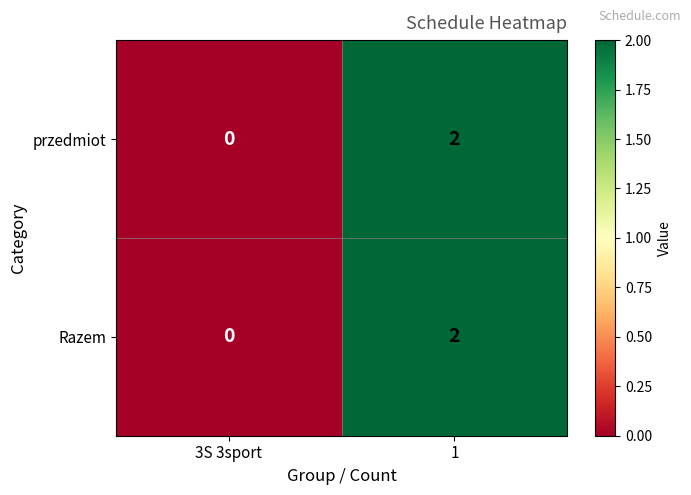

Rank the categories by przedmiot value from lowest to highest.

3S 3sport, 1